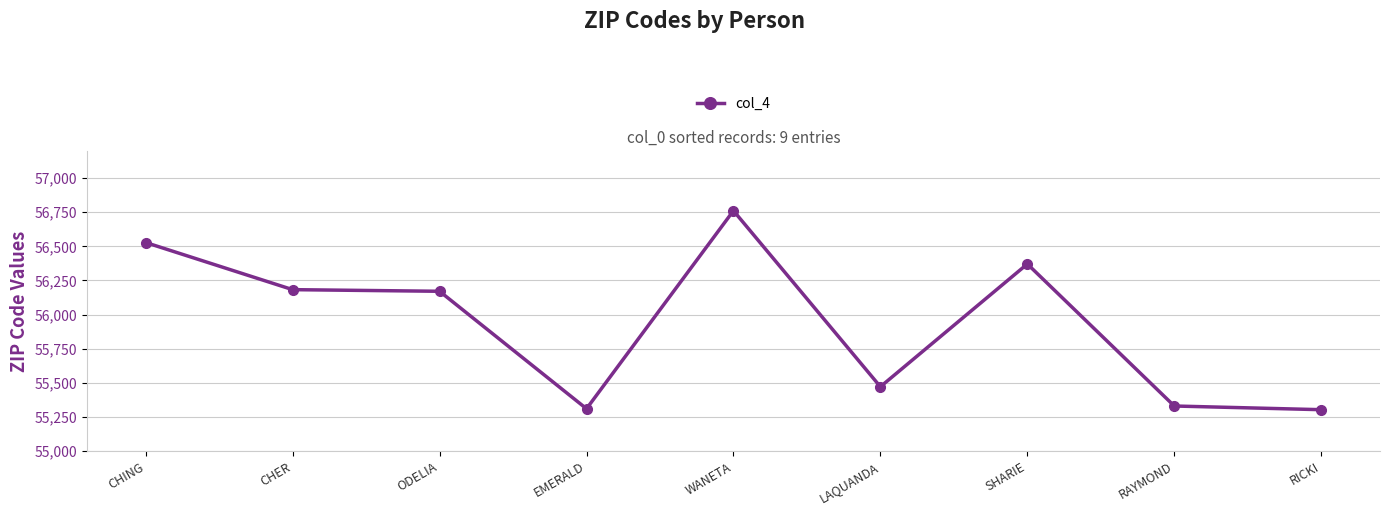

What is the greatest value displayed?

56761